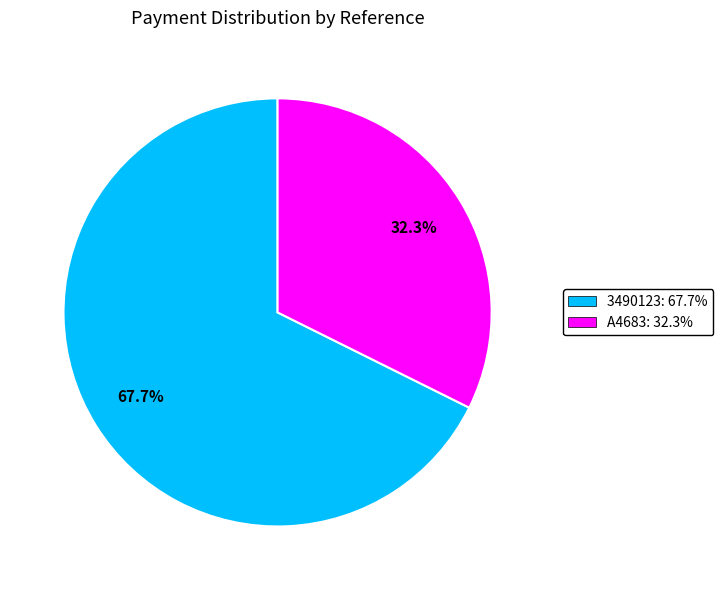

To the nearest percent, what is the difference between the largest and smallest slice percentages?

35%